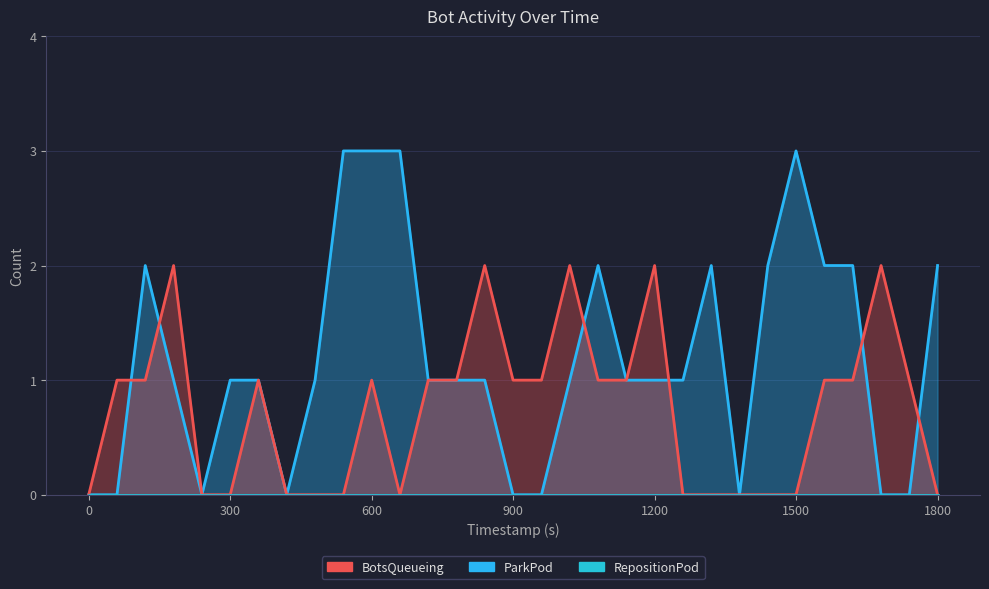

Between 1019.89 and 1559.83, which series saw the biggest shift?

BotsQueueing